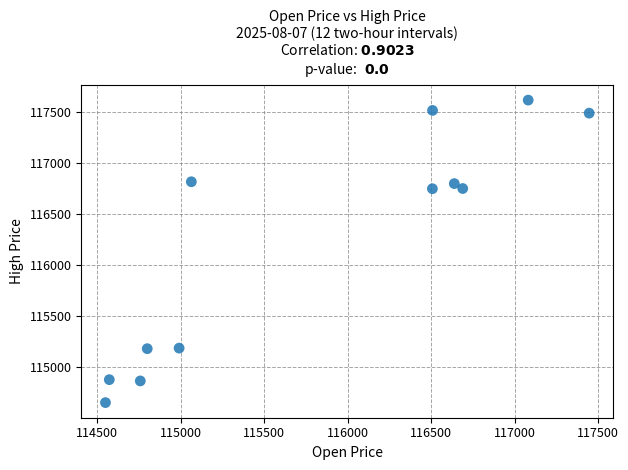

What is the average X value?

115800.4